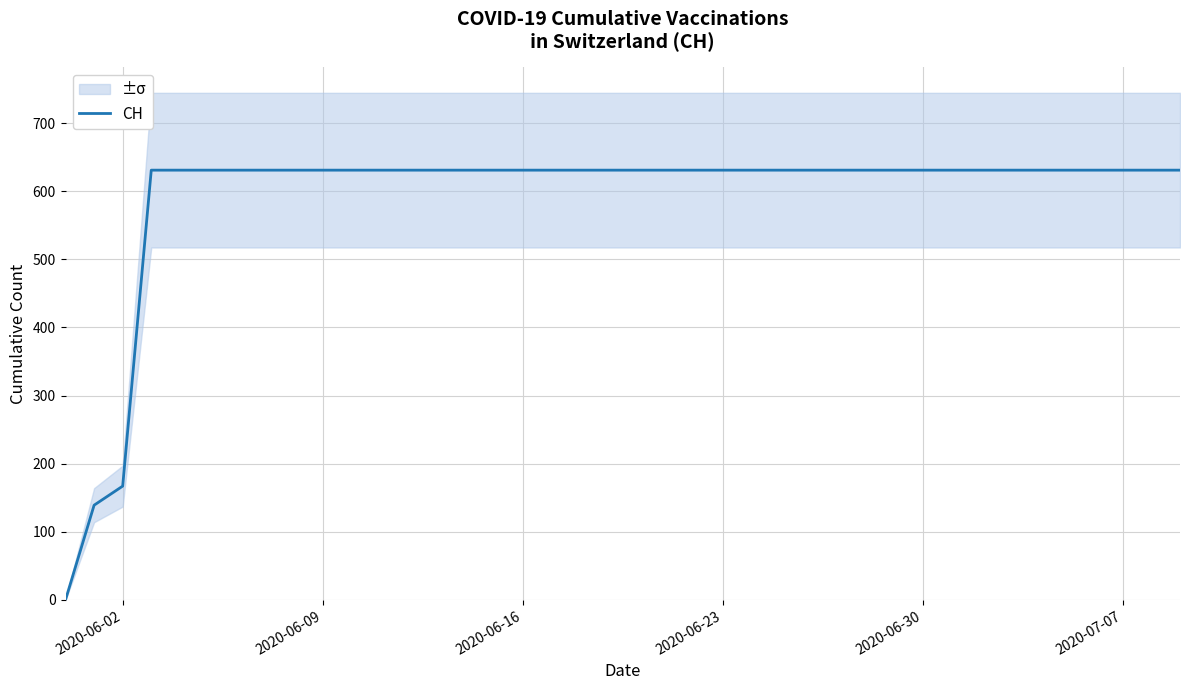

How many values are below 631?

3